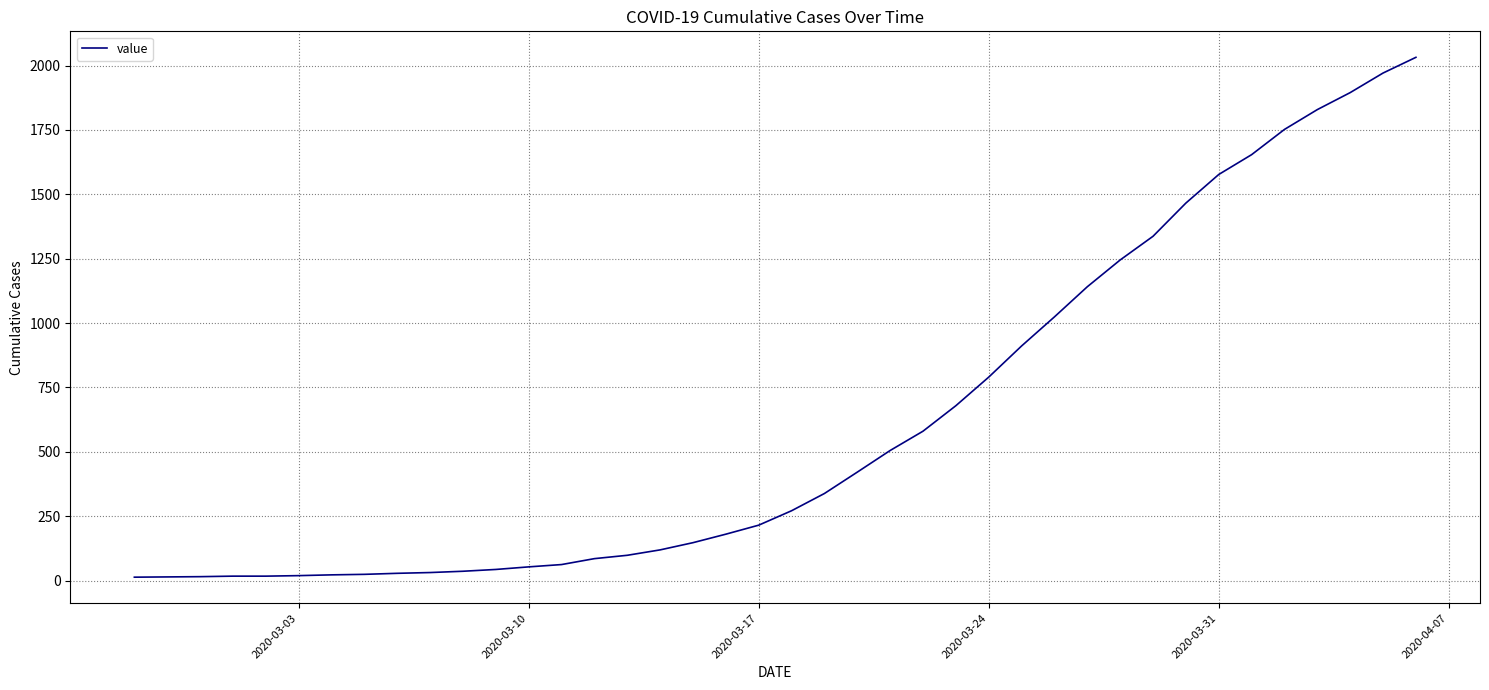

How many lines are shown in the chart?

1